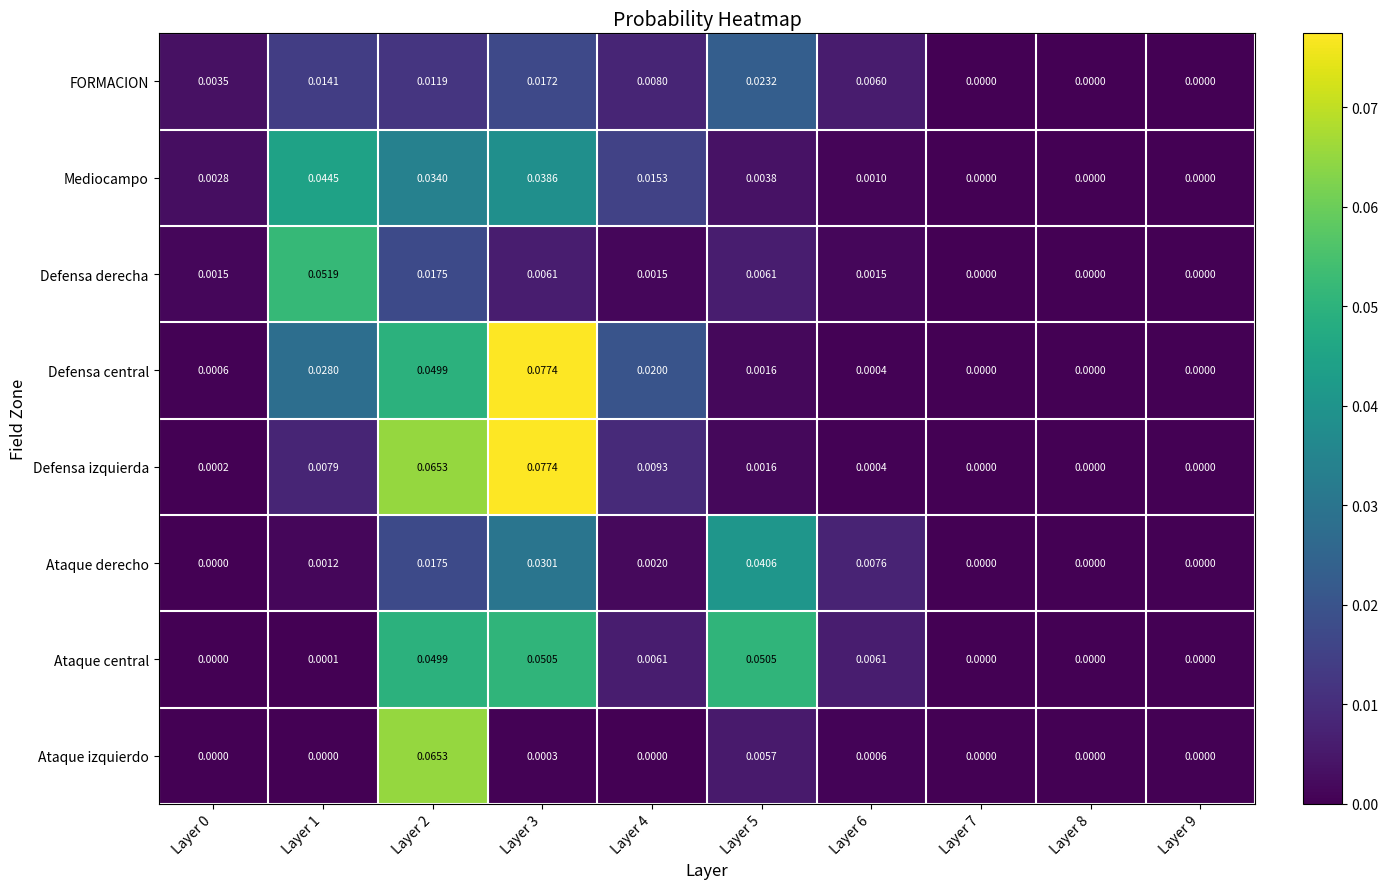

Which series has the largest total across all categories?

Defensa central